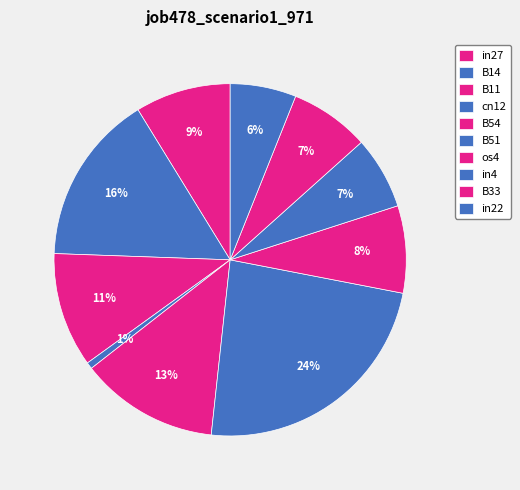

Which category has the smallest portion of the pie?

cn12